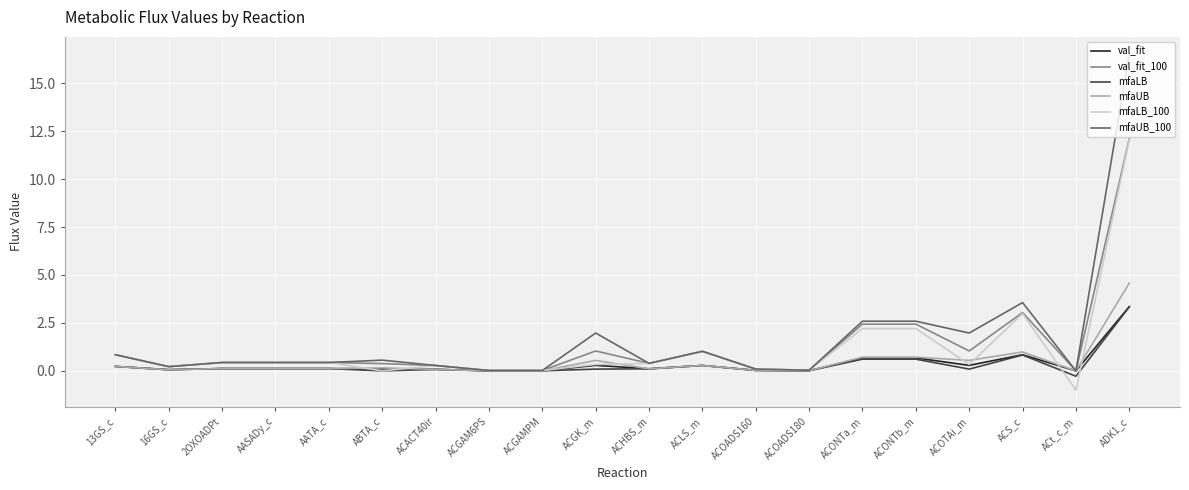

True or false: mfaLB_100 has a value of 0.4 at ACHBS_m.

True